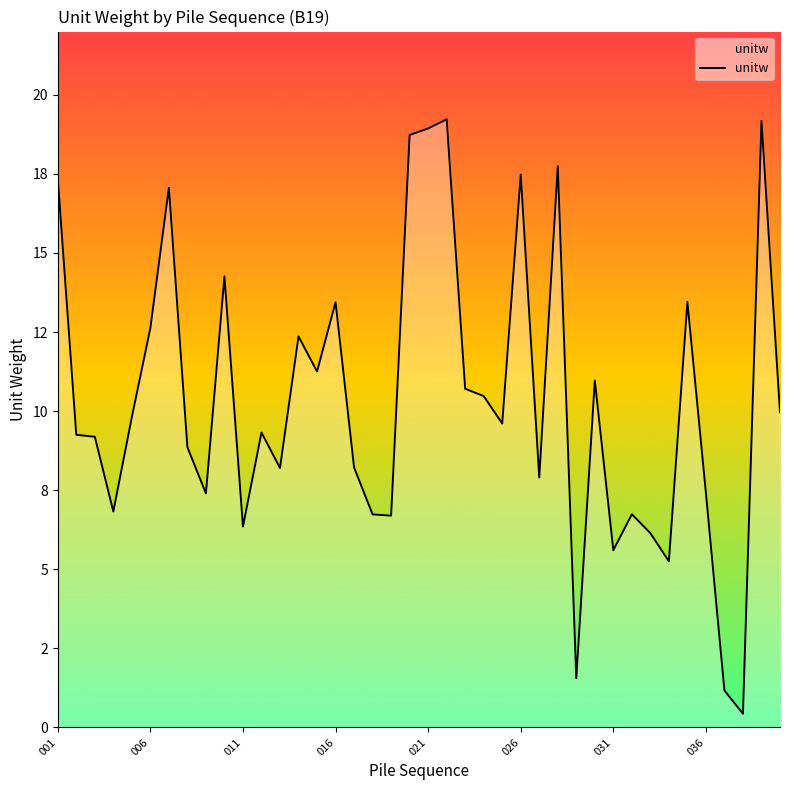

Does the chart have visible grid lines?

No